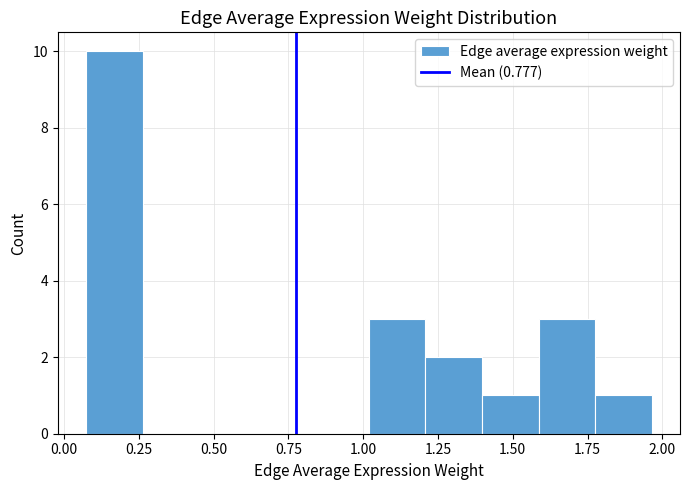

Read against the x-axis, roughly where is the centre of the tallest bar?

0.15